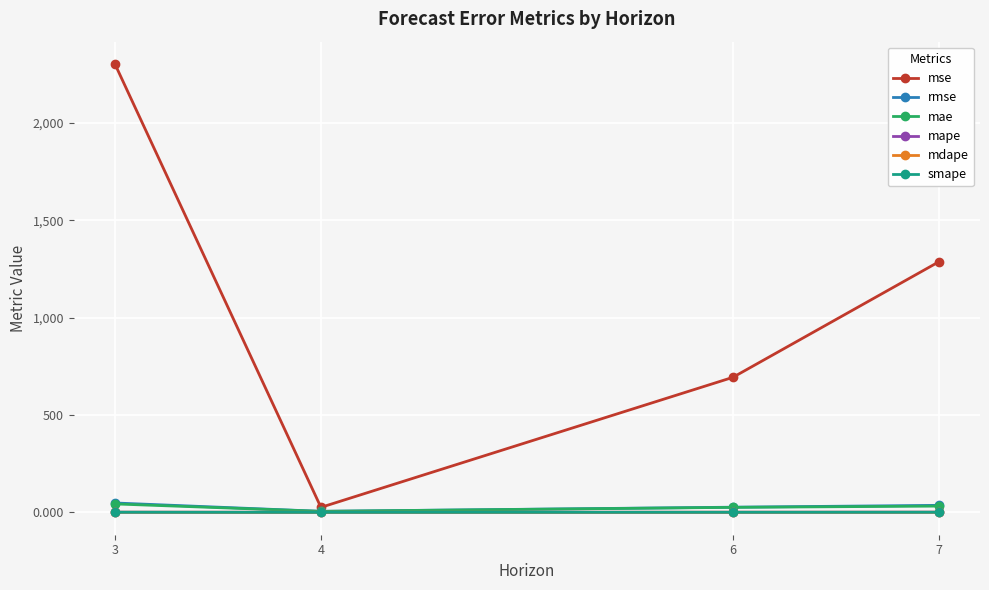

How many interior local valleys does the mape series have?

1